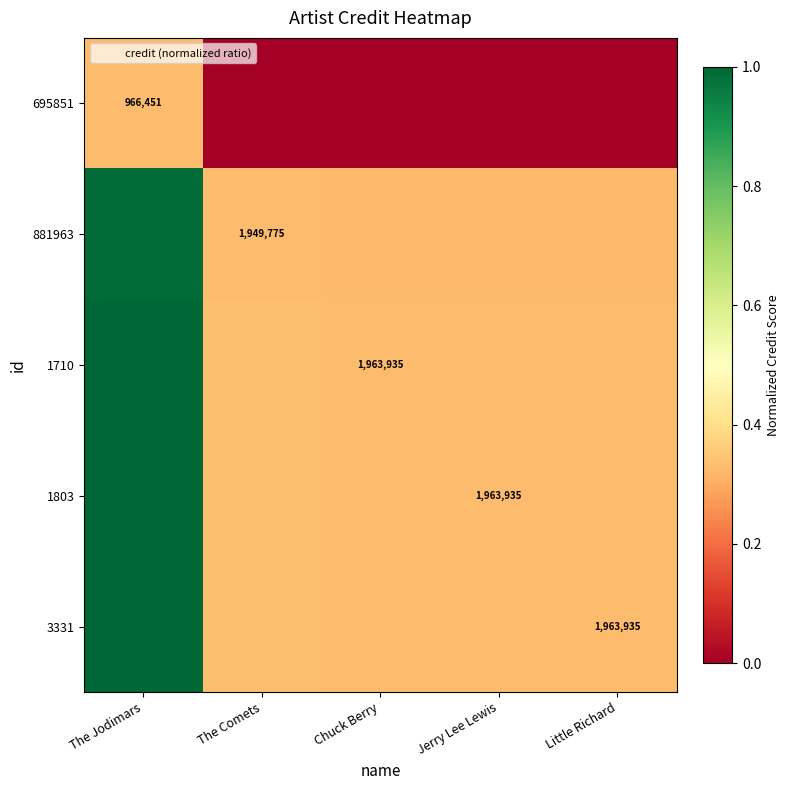

At which label is 1710 closest to 0?

Chuck Berry